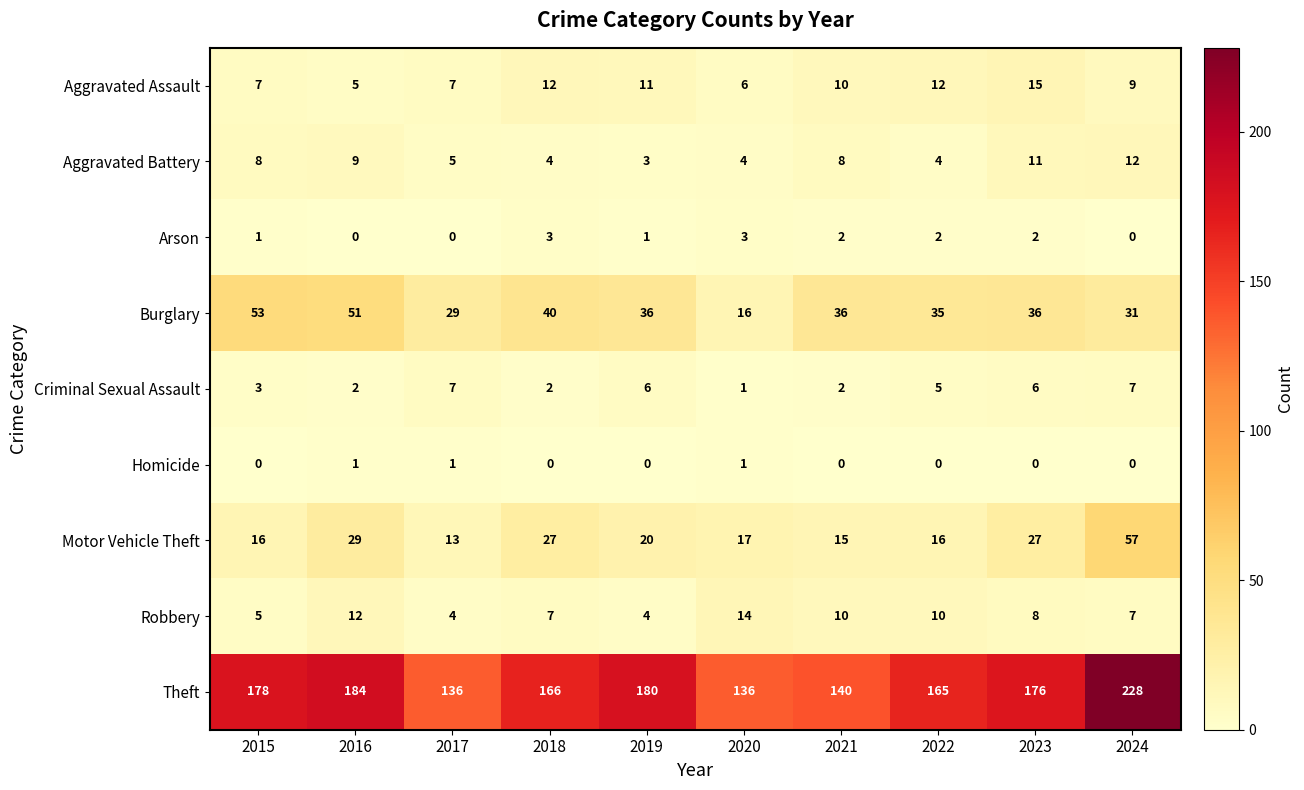

Which category has the highest value across all series?

2024